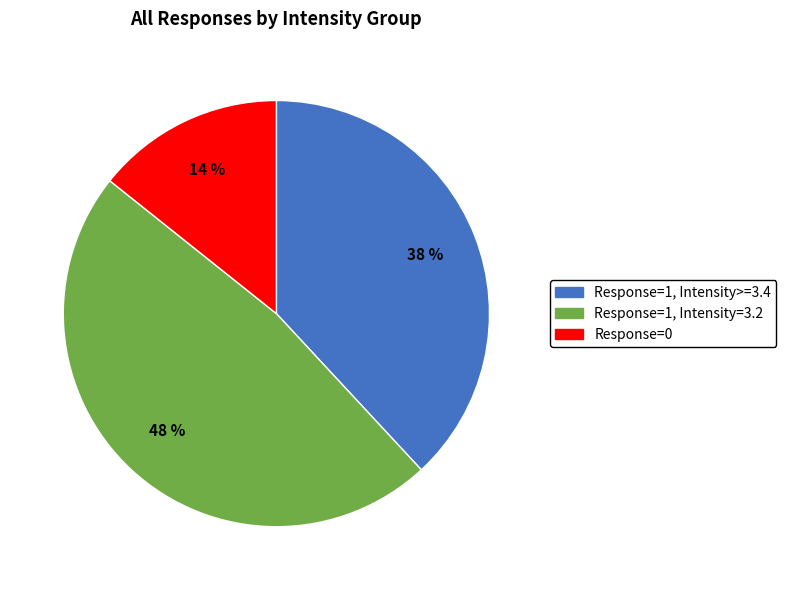

To the nearest percent, what is the average slice percentage?

33%